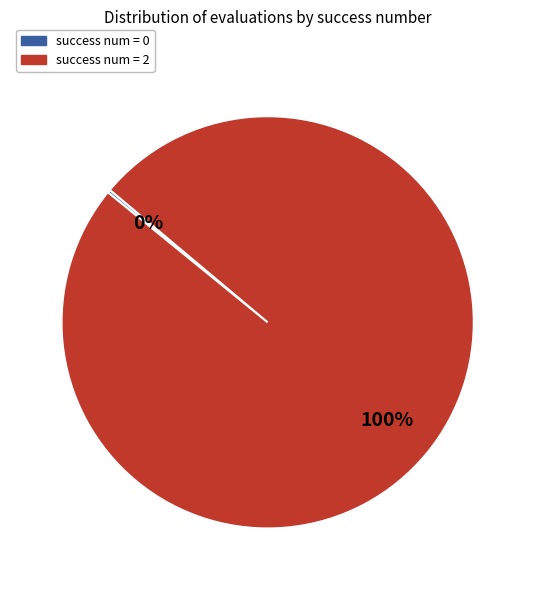

To the nearest percent, what is the difference between the largest and smallest slice percentages?

100%